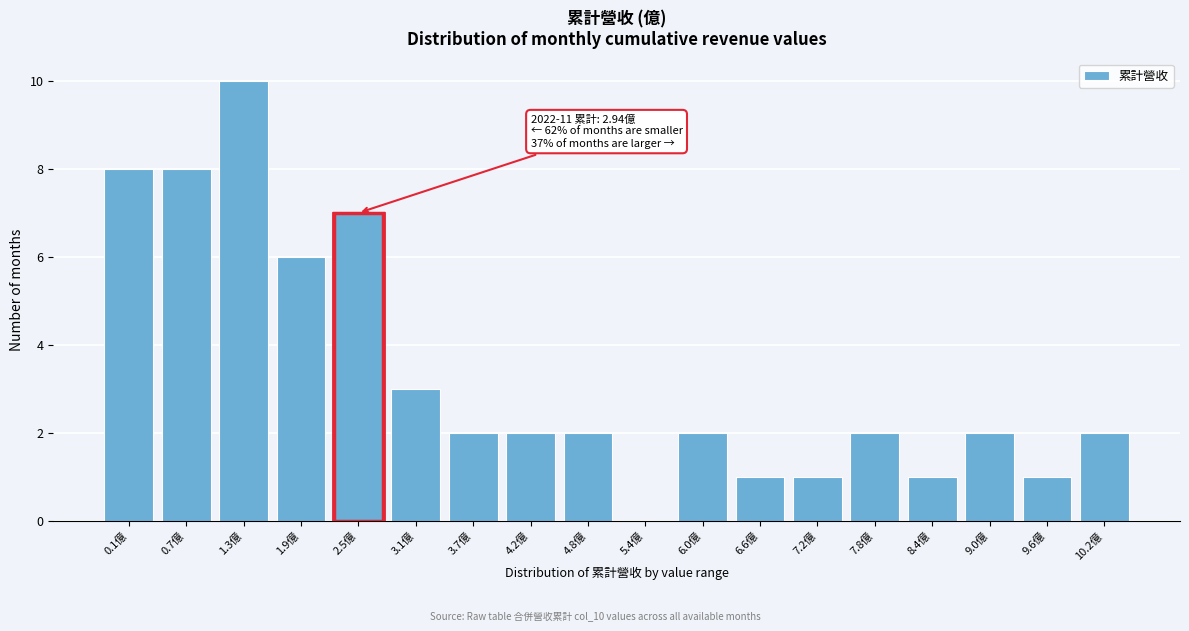

Reading left to right, transcribe all the data shown in this chart.

0.1億=8	0.7億=8	1.3億=10	1.9億=6	2.5億=7	3.1億=3	3.7億=2	4.2億=2	4.8億=2	5.4億=0	6.0億=2	6.6億=1	7.2億=1	7.8億=2	8.4億=1	9.0億=2	9.6億=1	10.2億=2